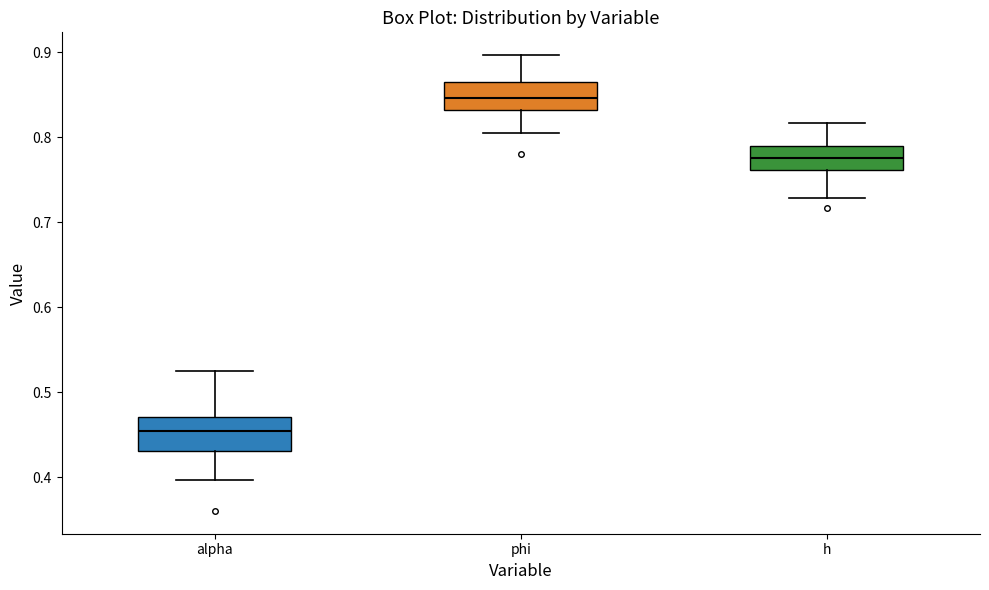

Reading left to right, transcribe this box plot: for each box, give where its median line is, the range the box spans, and where its two whiskers end, as read against the y-axis. The values are not printed on the chart, so give them approximately, as read against the axis.

alpha: median 0.45, box 0.43 to 0.47, whiskers 0.40 to 0.53
phi: median 0.85, box 0.83 to 0.86, whiskers 0.80 to 0.90
h: median 0.78, box 0.76 to 0.79, whiskers 0.73 to 0.82